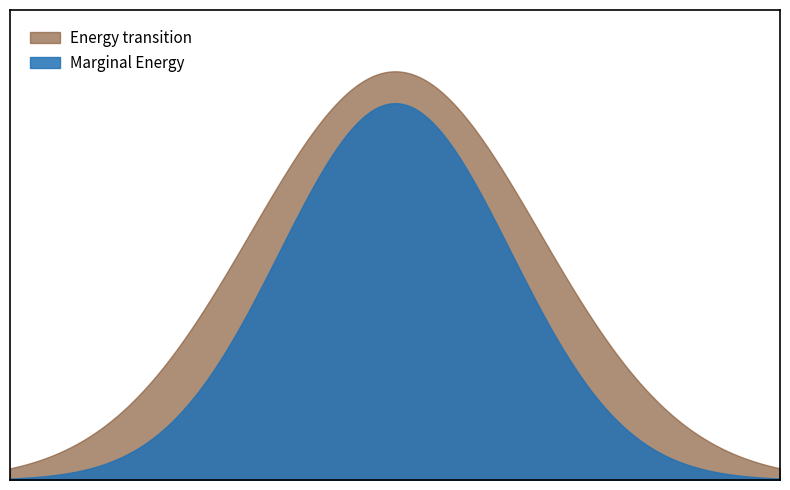

List the series in order of their peak value, highest first.

Energy transition, Marginal Energy